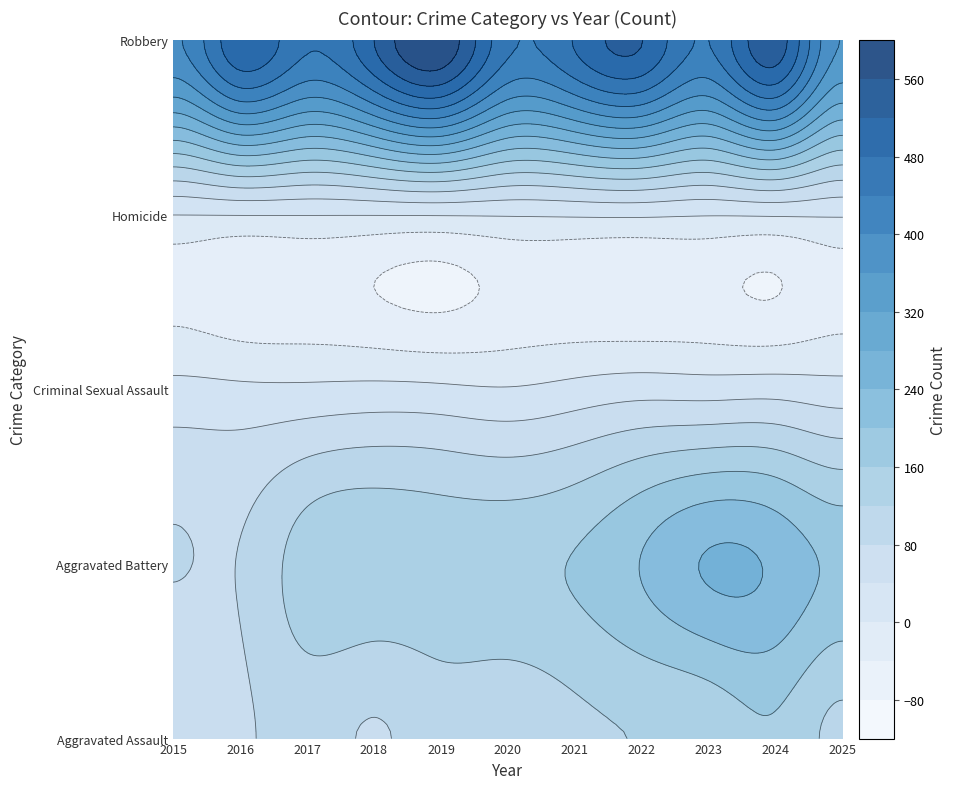

Rank the categories by Aggravated Battery value from highest to lowest.

2023, 2024, 2022, 2025, 2021, 2018, 2020, 2019, 2017, 2015, 2016